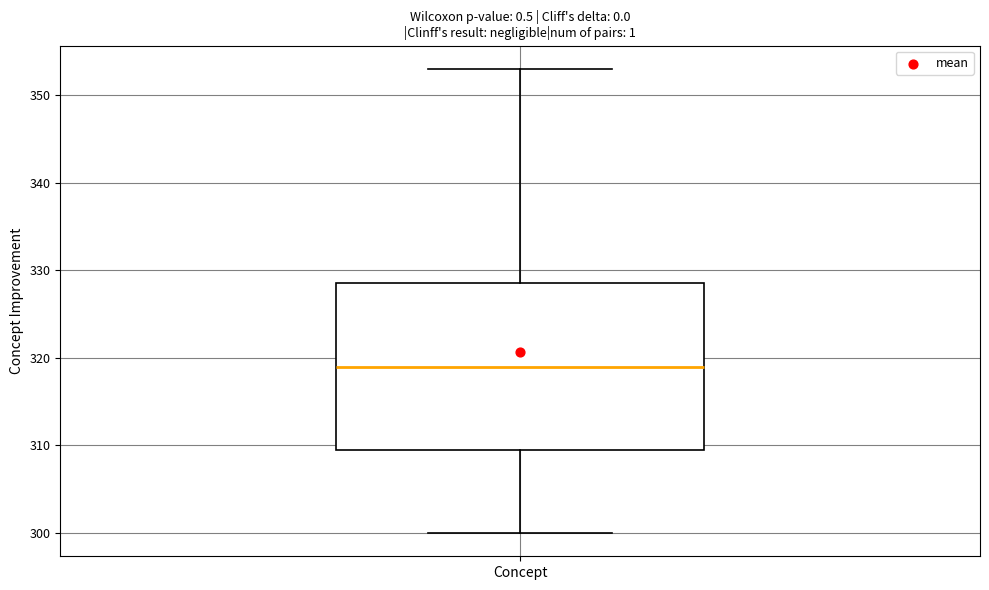

Where does the median line of the box for Concept sit on the y-axis? The values are not printed on the chart, so give them approximately, as read against the axis.

319